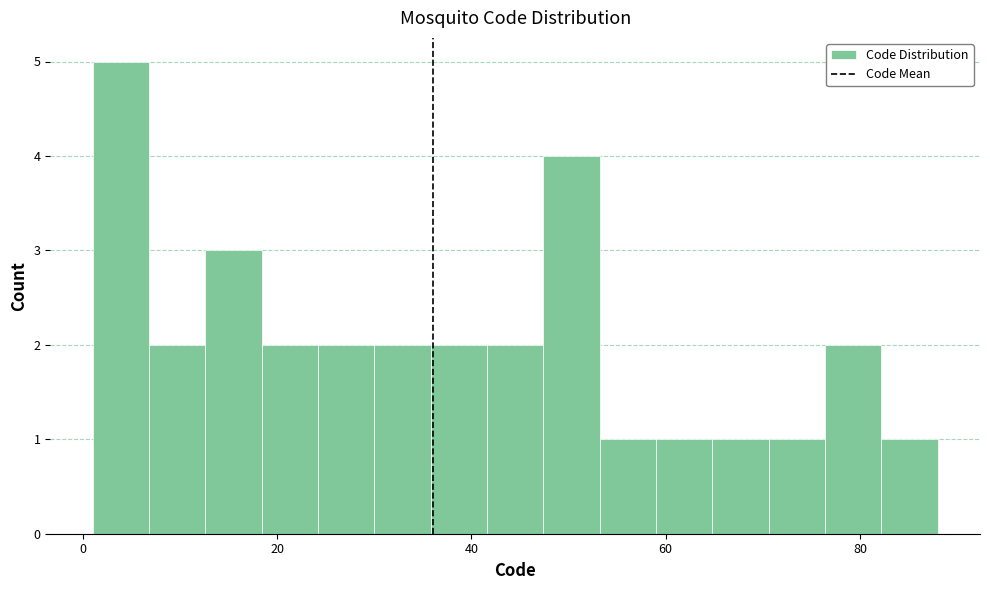

Around what value on the x-axis is the tallest bar? Give the approximate position of its centre, as read against the axis.

4